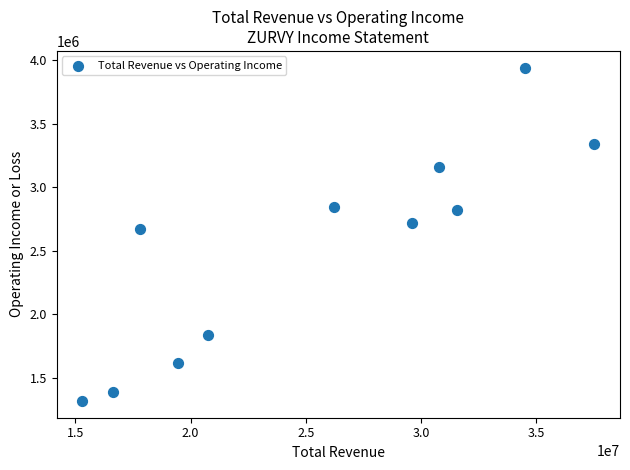

What is the average X value?

25460545